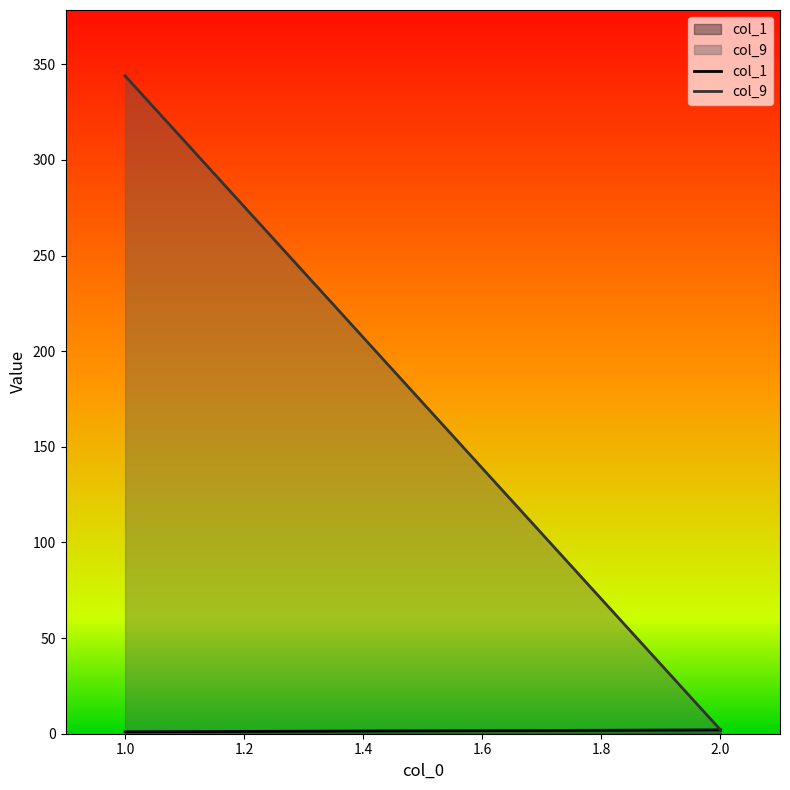

At which category is the sum across all series the highest?

1.0